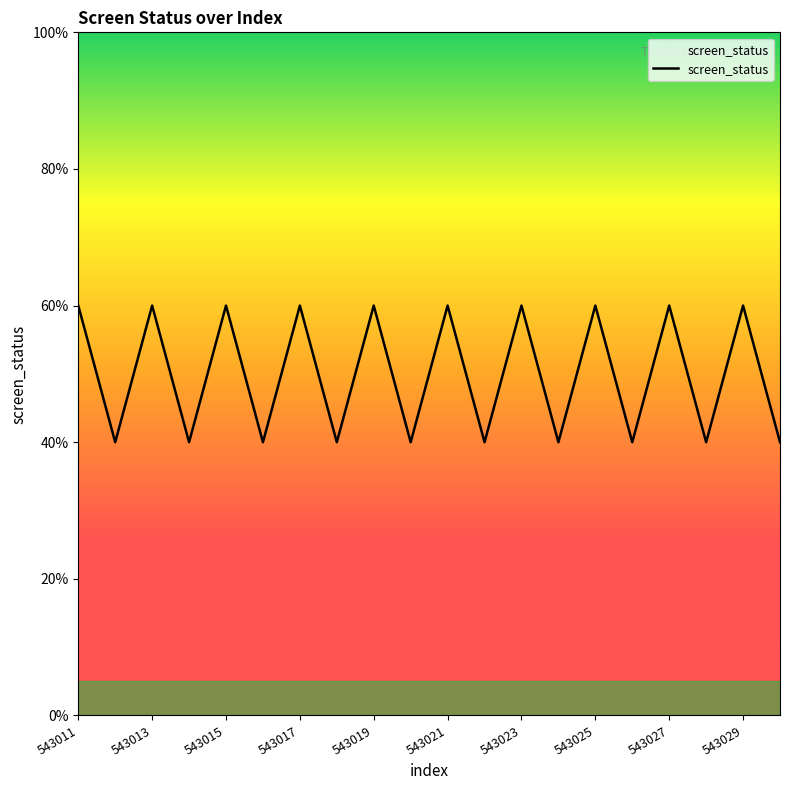

Is this an area chart (filled region under the line)?

Yes